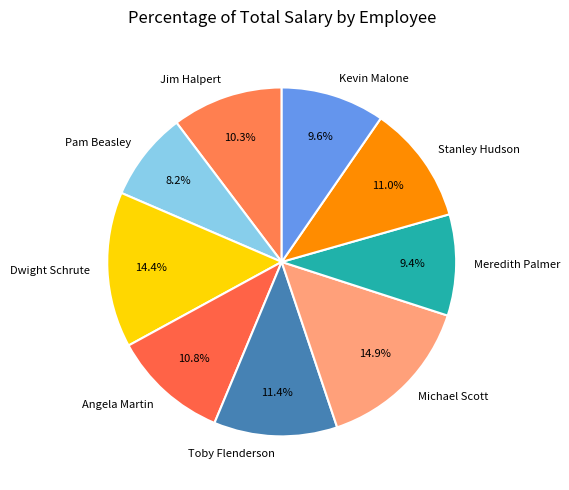

Combined, what portion of the pie is Toby Flenderson and Michael Scott?

26.3%